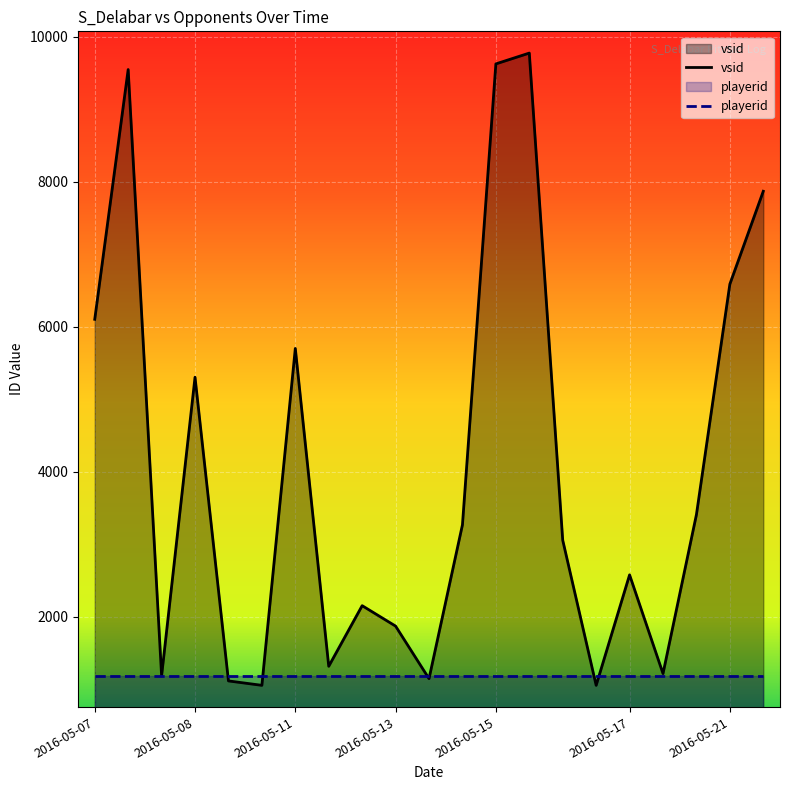

The value of playerid at 2016-05-17 is 1182. True or false?

True